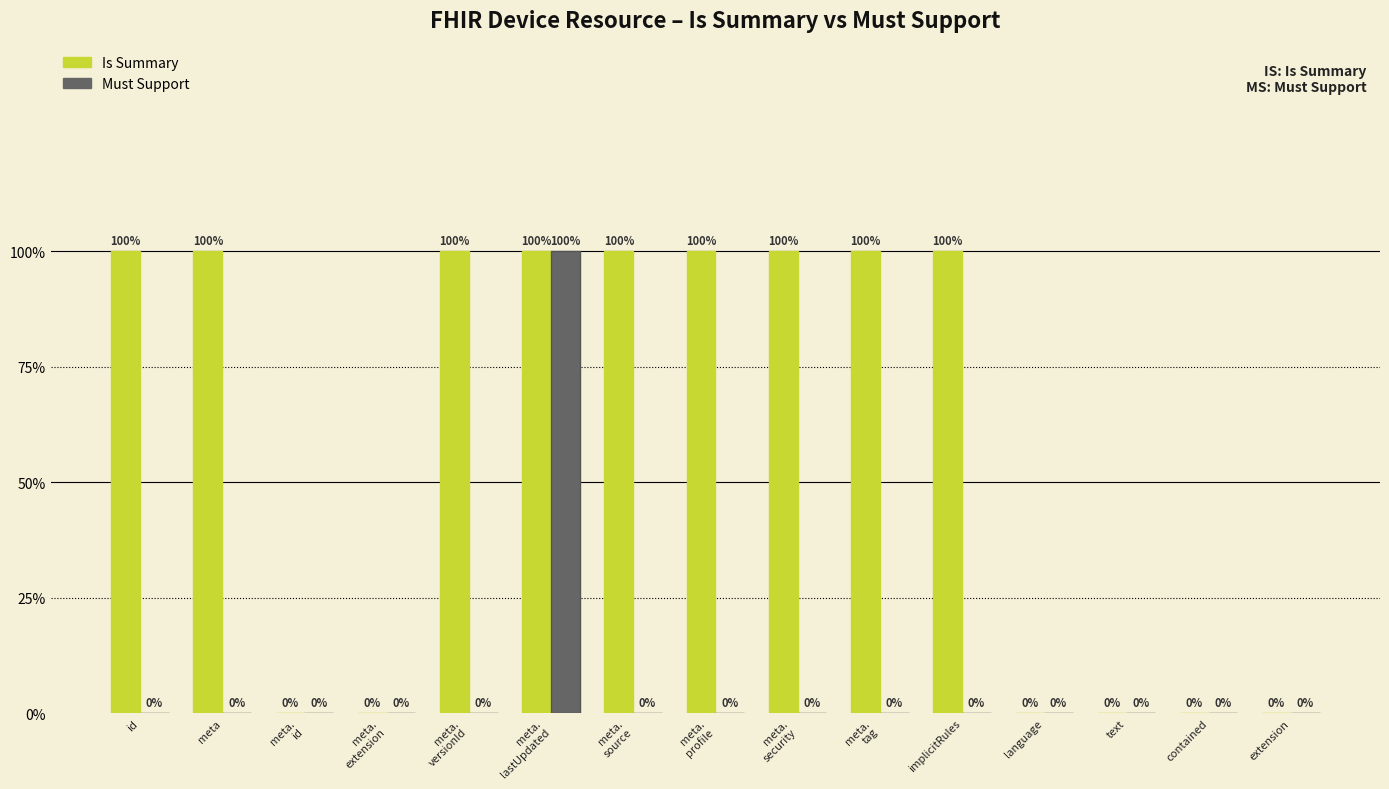

The Must Support series shows 1 at meta.
id. True or false?

False